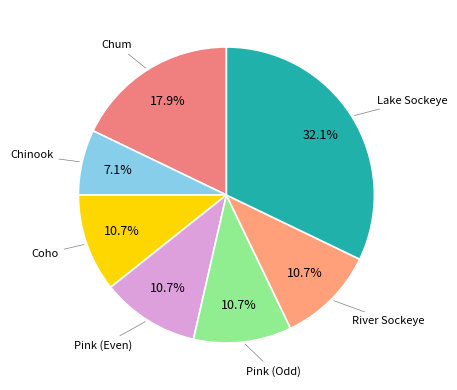

How many segments does this pie chart have?

7